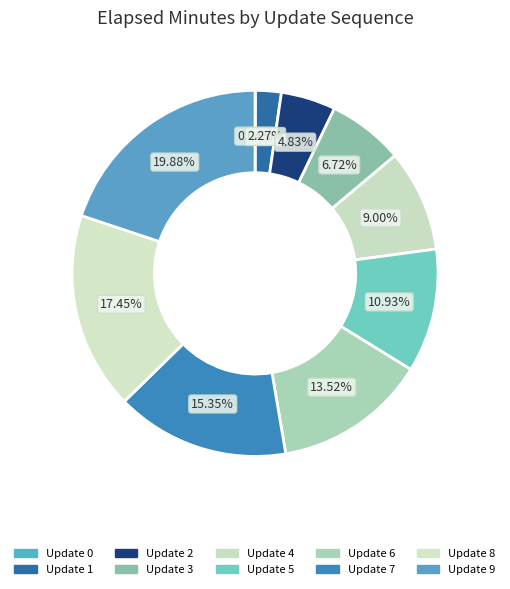

Rank the categories by value from highest to lowest.

9, 8, 7, 6, 5, 4, 3, 2, 1, 0